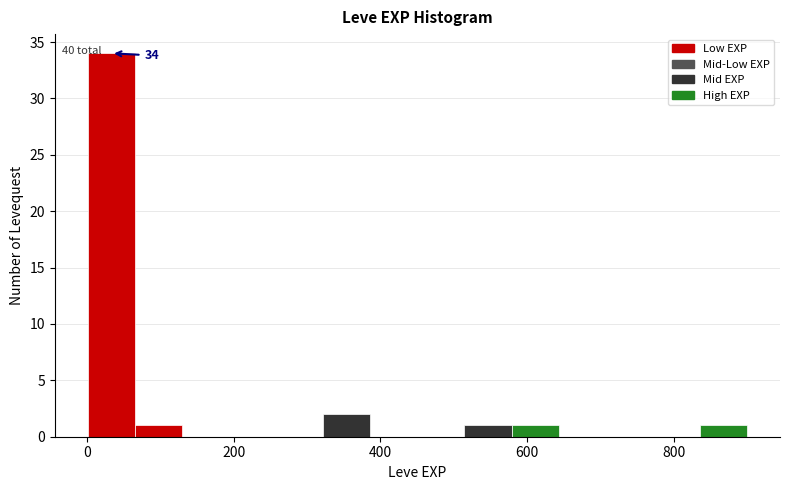

Around what value on the x-axis is the tallest bar? Give the approximate position of its centre, as read against the axis.

40